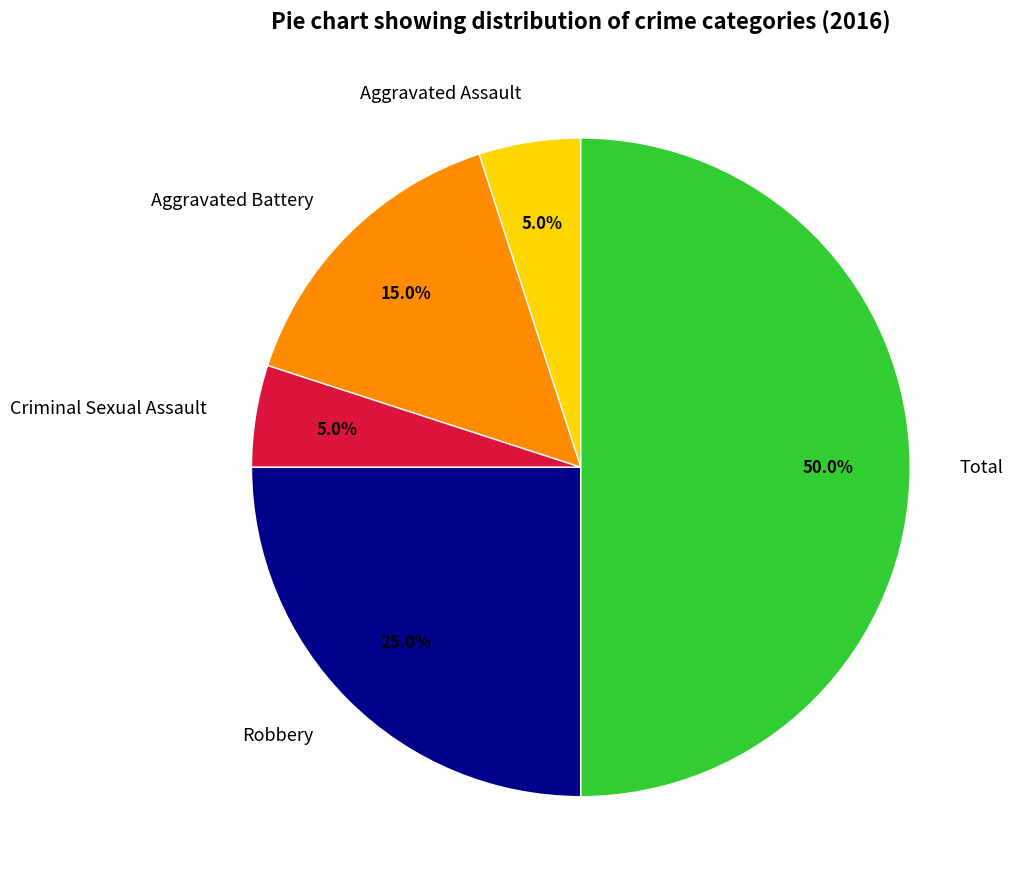

Which has a higher value, Criminal Sexual Assault or Total?

Total